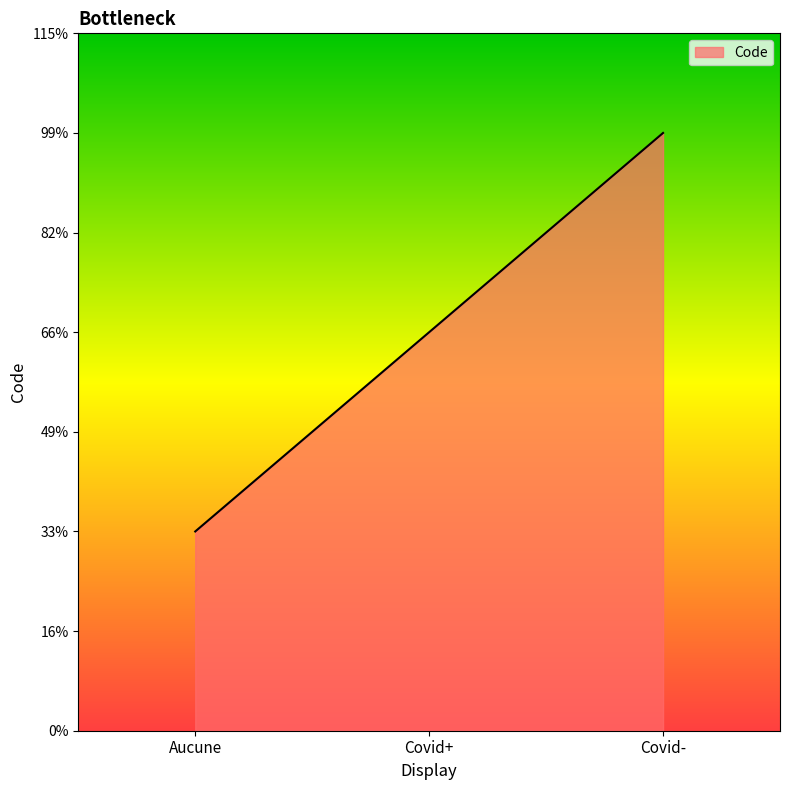

True or false: the data shows 5 at Covid-.

False